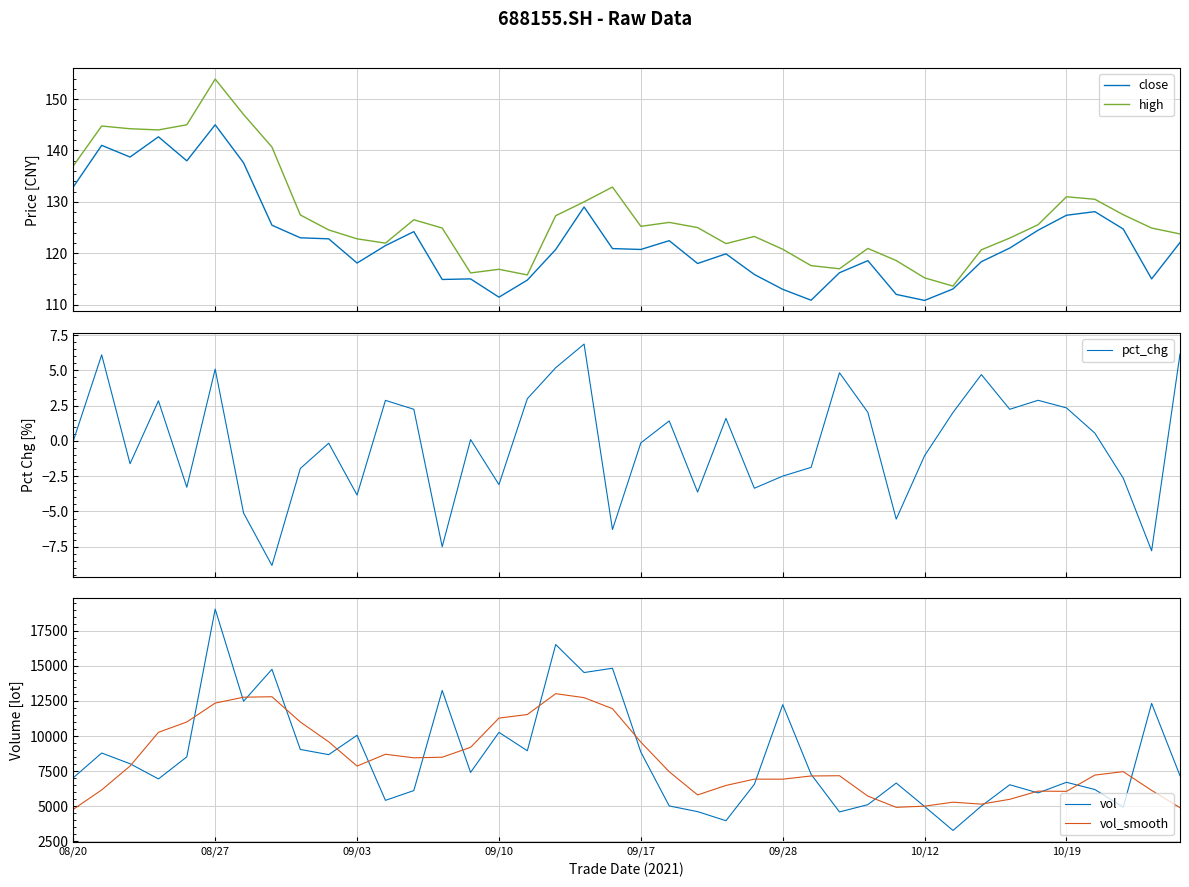

What is the maximum value for high?

153.9